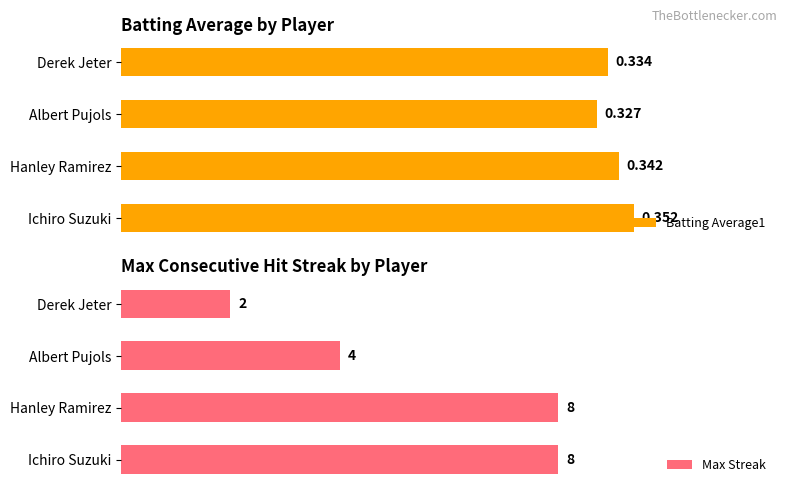

How many series are shown in this chart?

2